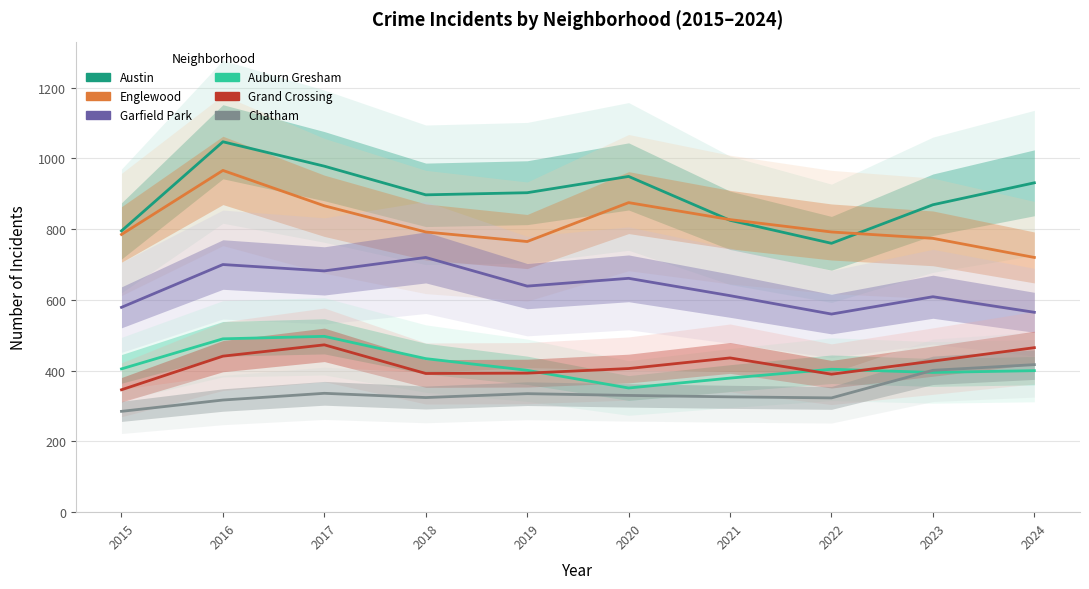

Reading left to right, list all the values displayed in this chart.

Austin: 2015=795	2016=1047	2017=978	2018=897	2019=903	2020=949	2021=825	2022=760	2023=869	2024=931
Englewood: 2015=785	2016=966	2017=866	2018=792	2019=765	2020=875	2021=827	2022=792	2023=774	2024=720
Garfield Park: 2015=579	2016=700	2017=682	2018=720	2019=639	2020=661	2021=612	2022=560	2023=609	2024=565
Auburn Gresham: 2015=405	2016=490	2017=497	2018=434	2019=401	2020=351	2021=379	2022=404	2023=395	2024=400
Grand Crossing: 2015=346	2016=441	2017=473	2018=392	2019=393	2020=406	2021=436	2022=390	2023=427	2024=465
Chatham: 2015=285	2016=317	2017=336	2018=324	2019=335	2020=330	2021=326	2022=323	2023=401	2024=417